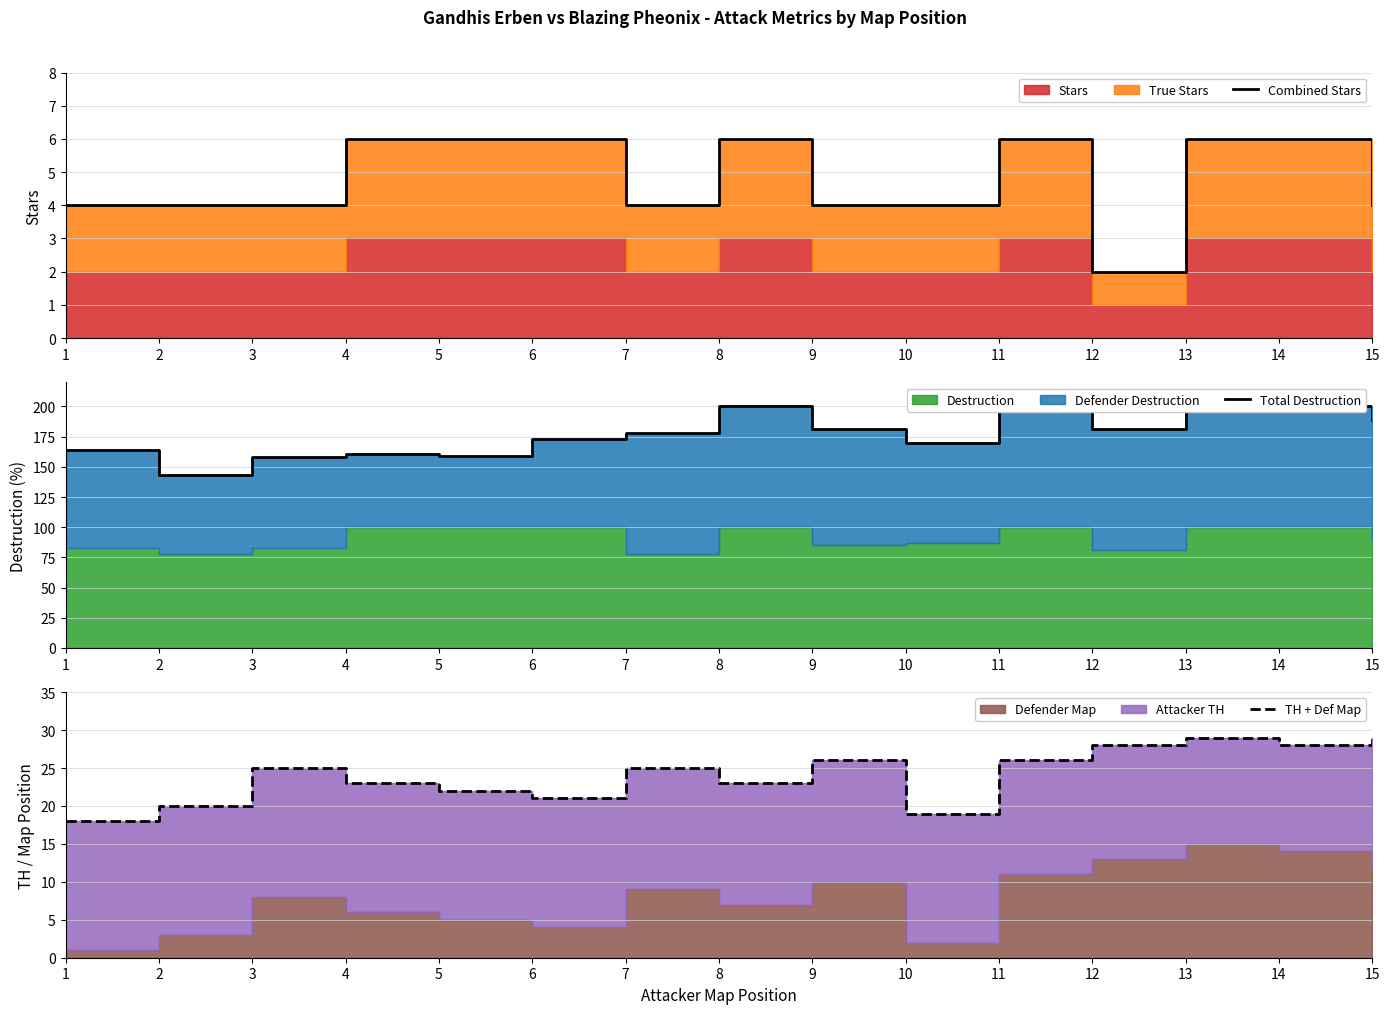

How many lines are shown in the chart?

3